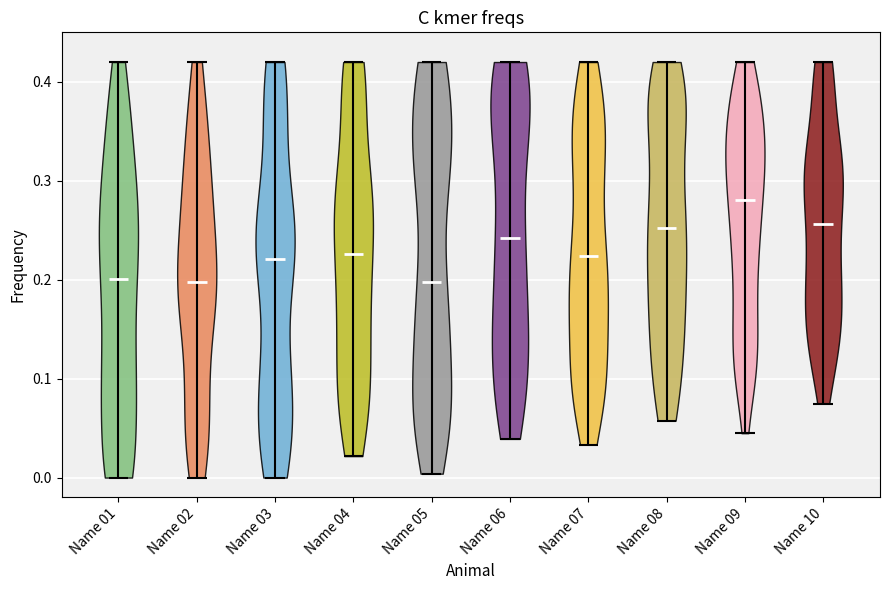

Reading left to right, read every violin against the y-axis: where its median line is, and the lowest and highest points it reaches. The values are not printed on the chart, so give them approximately, as read against the axis.

Name 01: median line 0.20, lowest point 0.00, highest point 0.42
Name 02: median line 0.20, lowest point 0.00, highest point 0.42
Name 03: median line 0.22, lowest point 0.00, highest point 0.42
Name 04: median line 0.23, lowest point 0.02, highest point 0.42
Name 05: median line 0.20, lowest point 0.00, highest point 0.42
Name 06: median line 0.24, lowest point 0.04, highest point 0.42
Name 07: median line 0.22, lowest point 0.03, highest point 0.42
Name 08: median line 0.25, lowest point 0.06, highest point 0.42
Name 09: median line 0.28, lowest point 0.04, highest point 0.42
Name 10: median line 0.26, lowest point 0.07, highest point 0.42